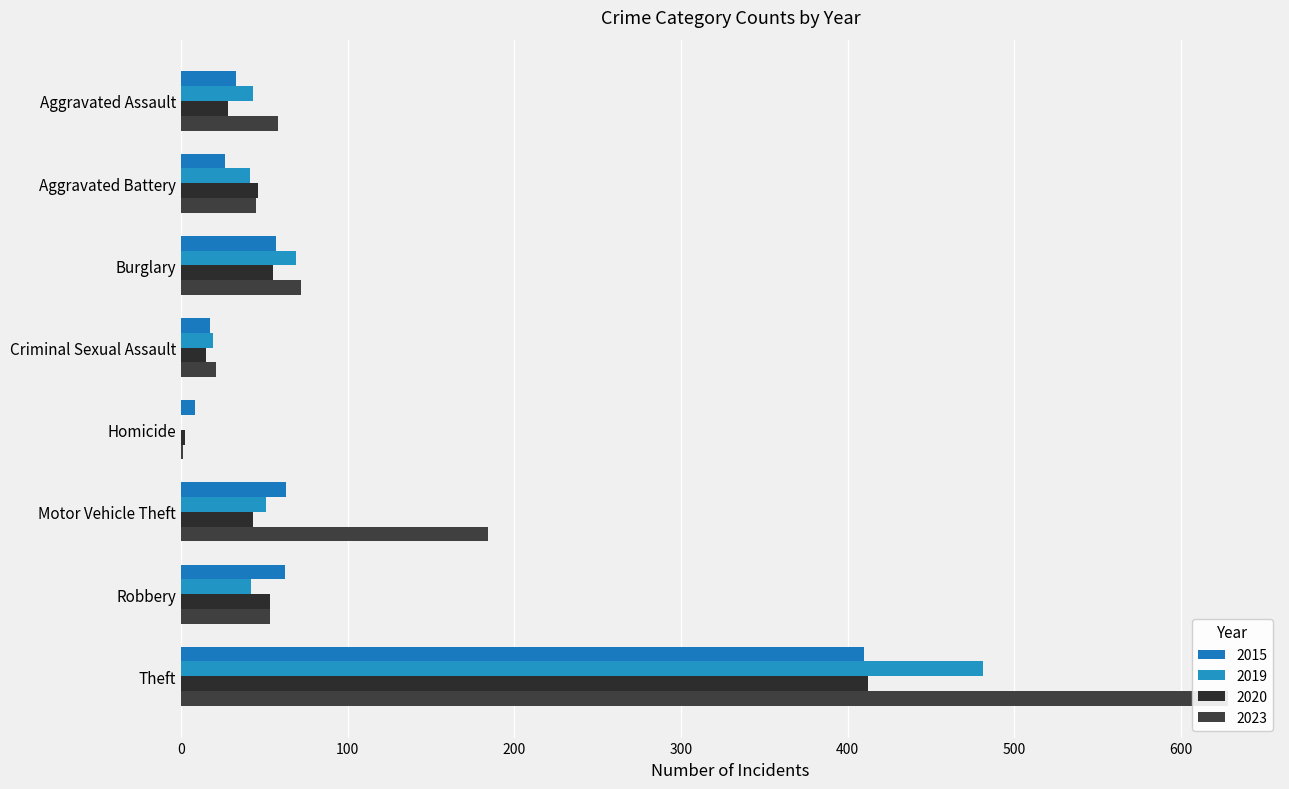

How many values in the 2019 series exceed 43?

3